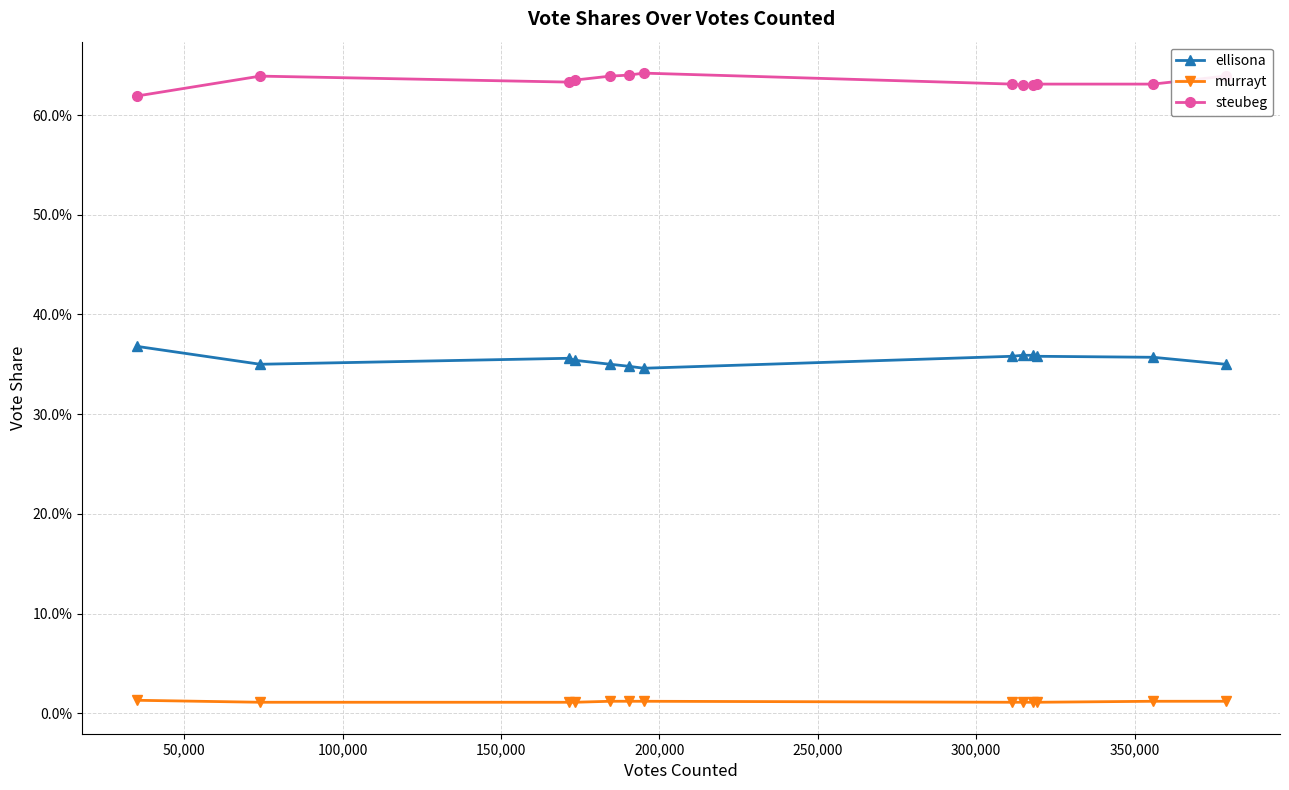

What is the value of the steubeg point at the 7th from the left?

0.6